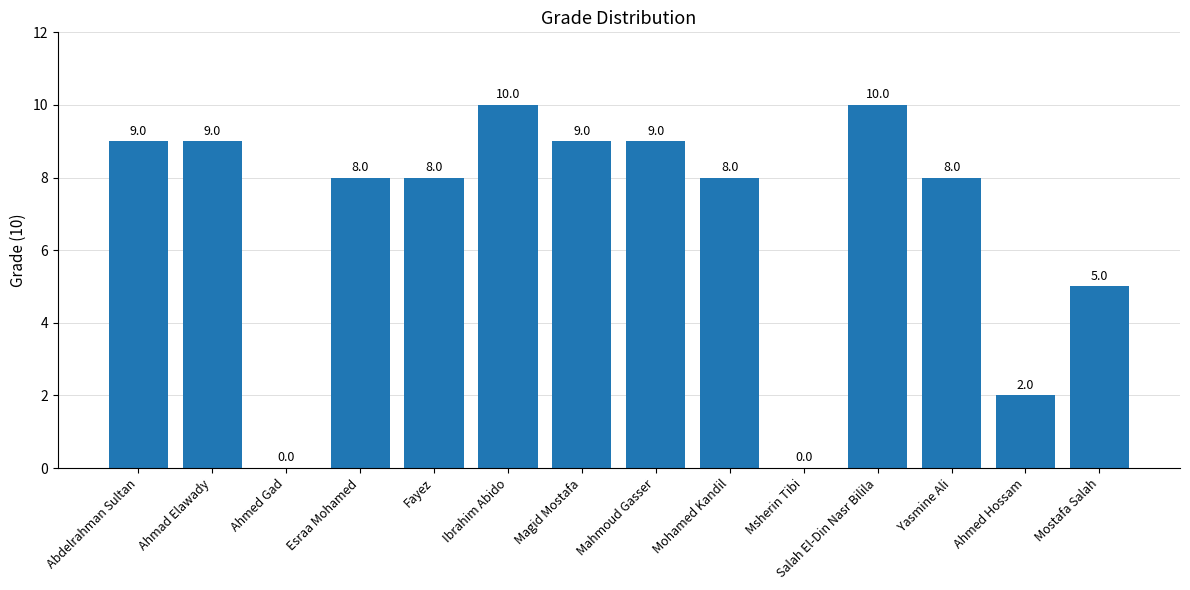

What is the greatest value displayed?

10